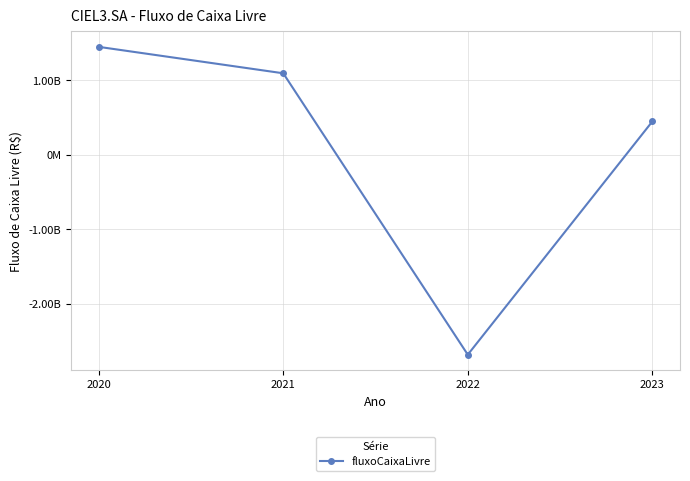

Is this an area chart (filled region under the line)?

No